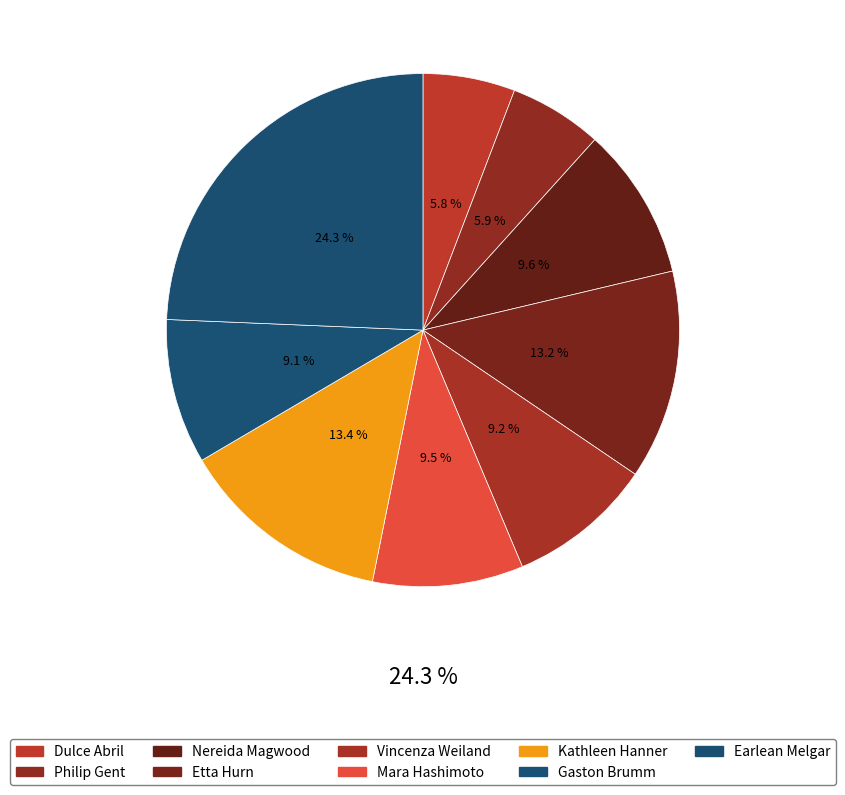

What is the smallest slice in the pie chart?

Dulce Abril